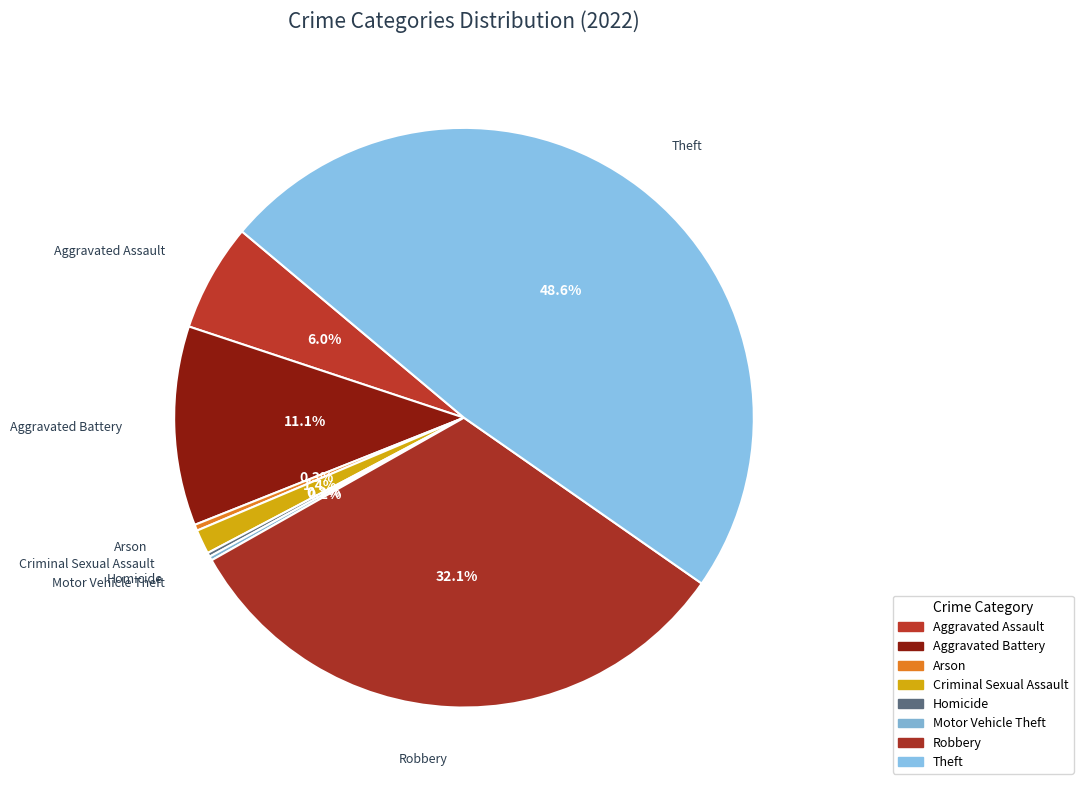

The Motor Vehicle Theft slice represents 1% of the pie. True or false?

False